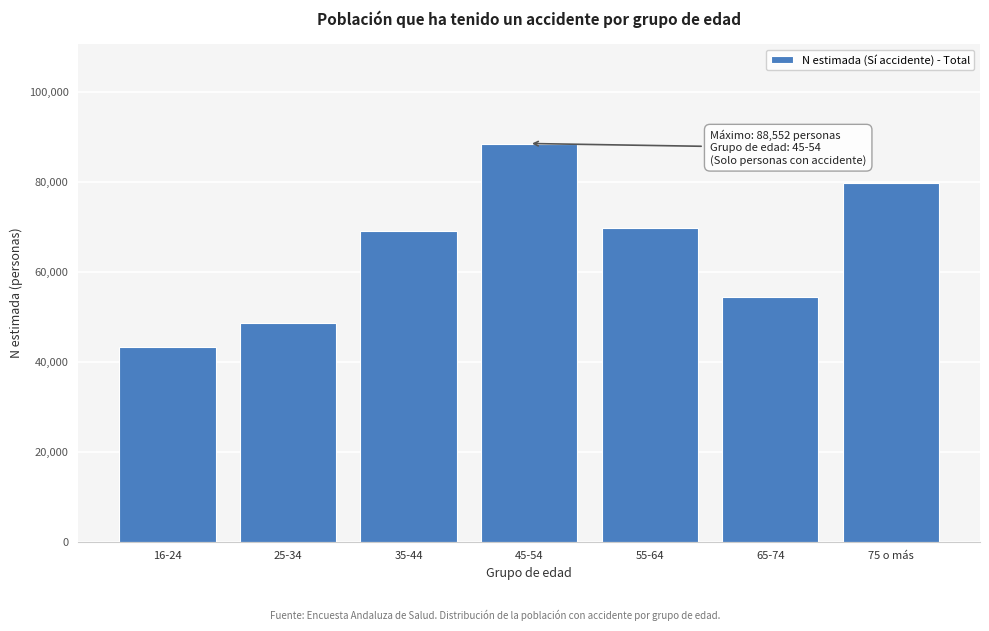

Reading right to left, list all the values displayed in this chart.

75 o más=79667	65-74=54346	55-64=69800	45-54=88552	35-44=69016	25-34=48533	16-24=43289